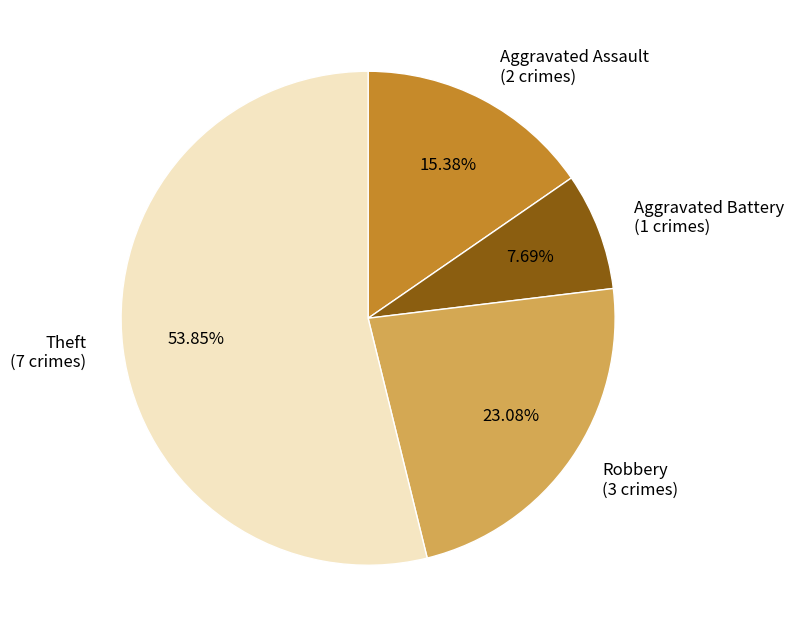

Is there any slice that represents more than half of the pie?

Yes